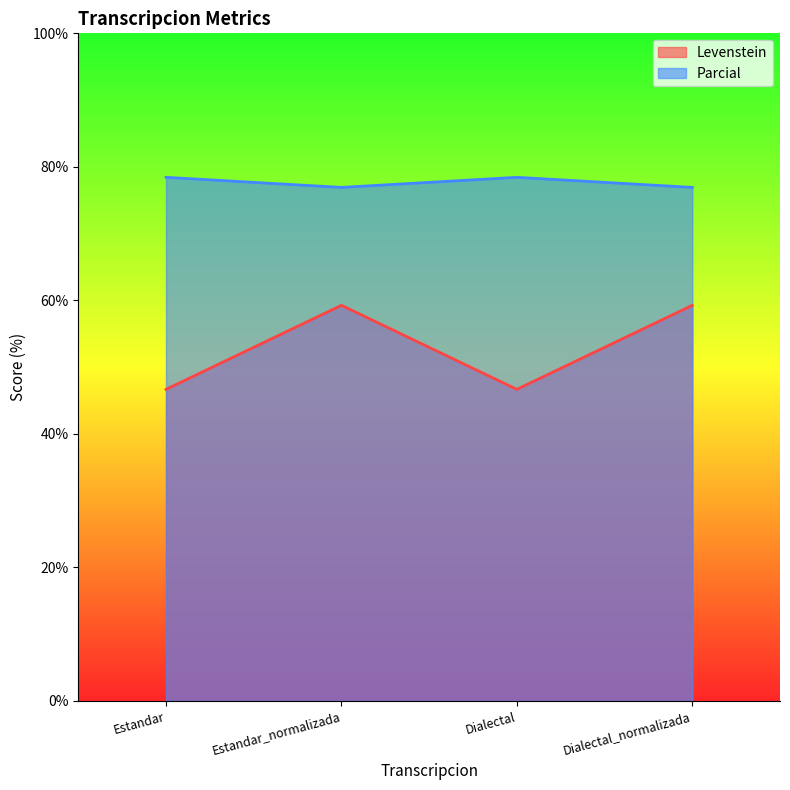

At Dialectal_normalizada, list the series in order from largest to smallest.

Parcial, Levenstein